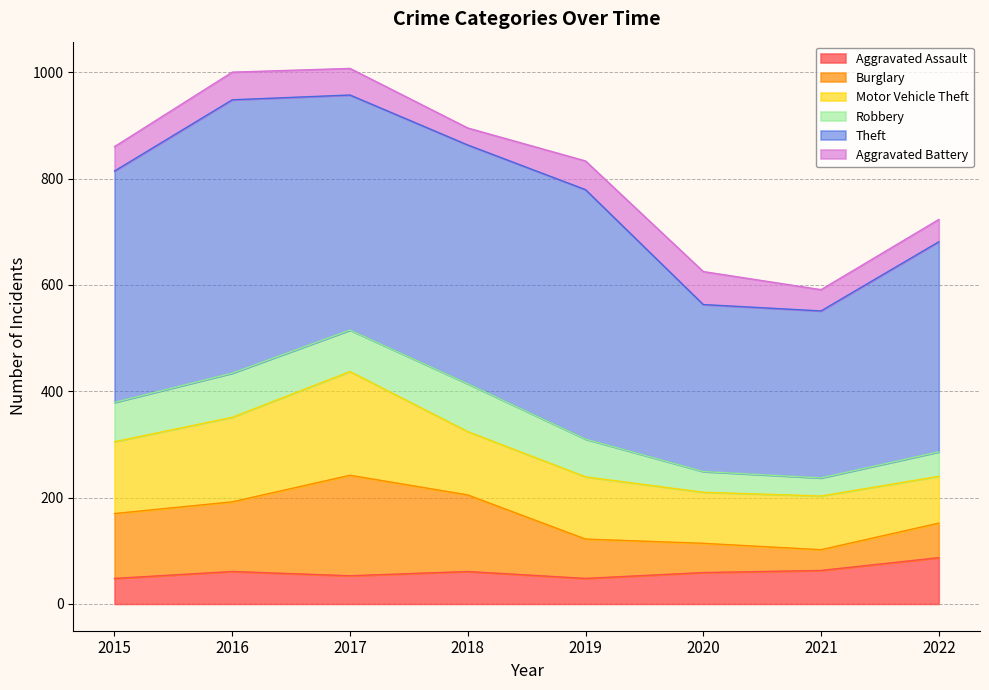

What is the sum of the Aggravated Battery values at 2020 and 2015?

108